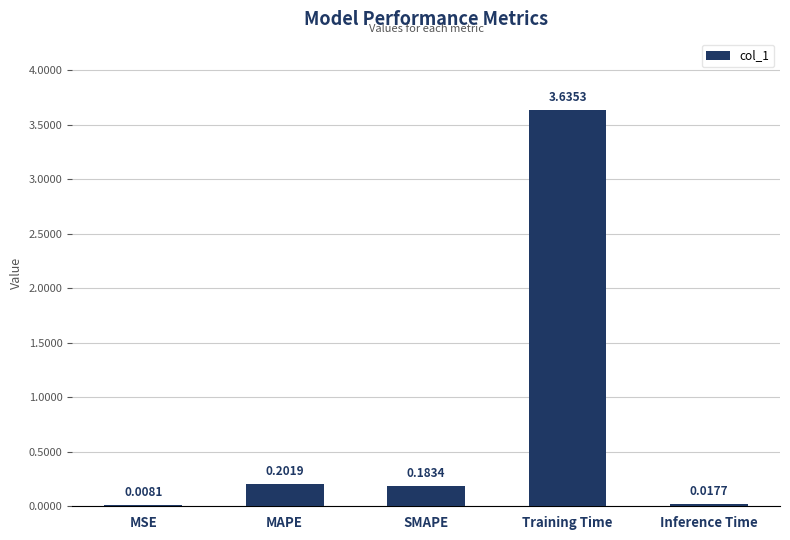

Between MSE and Inference Time, which is larger?

Inference Time